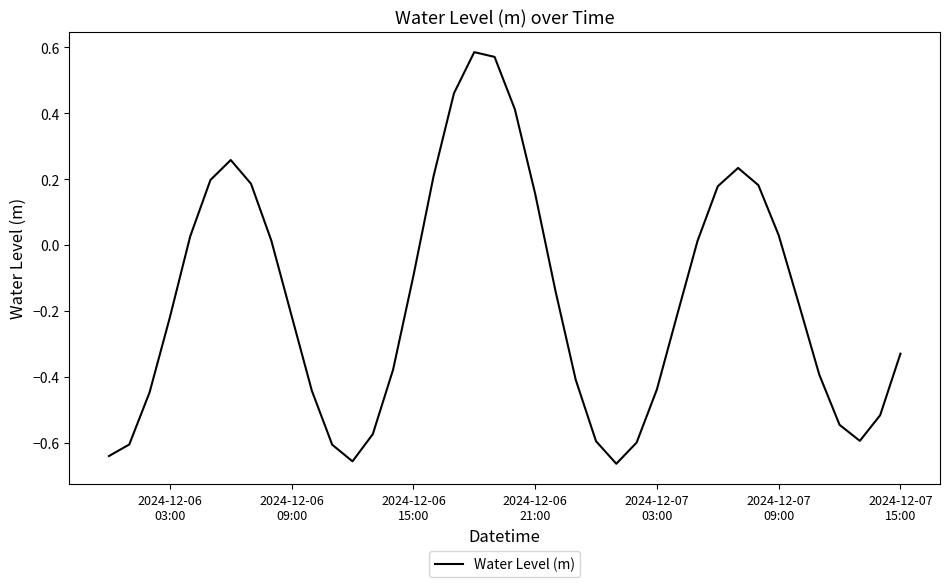

True or false: there are more than 1 points higher than both neighbors.

True